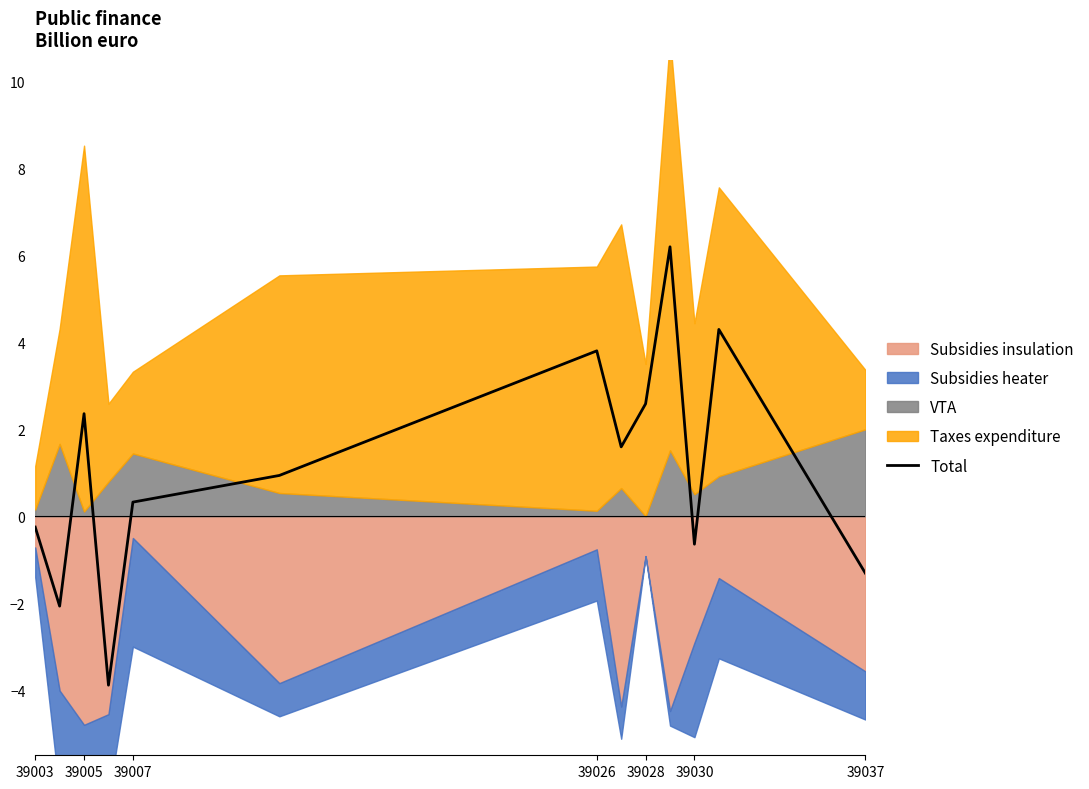

Where does the Total series first go above 0?

39005